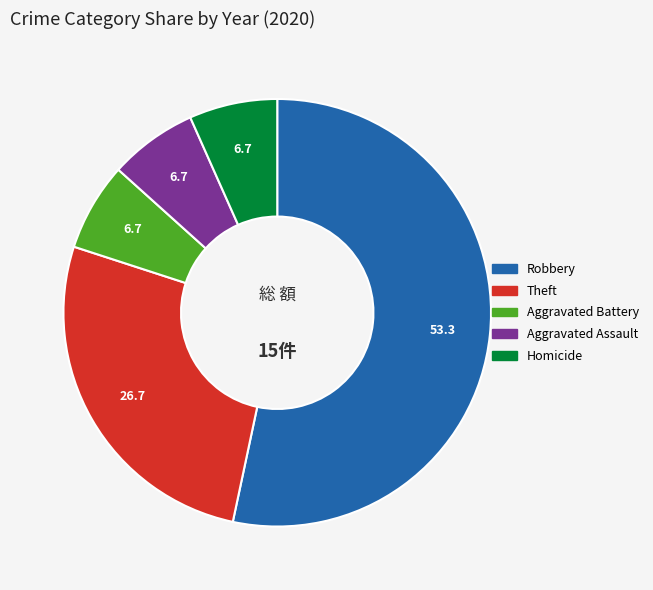

Is there a majority slice in this chart?

Yes